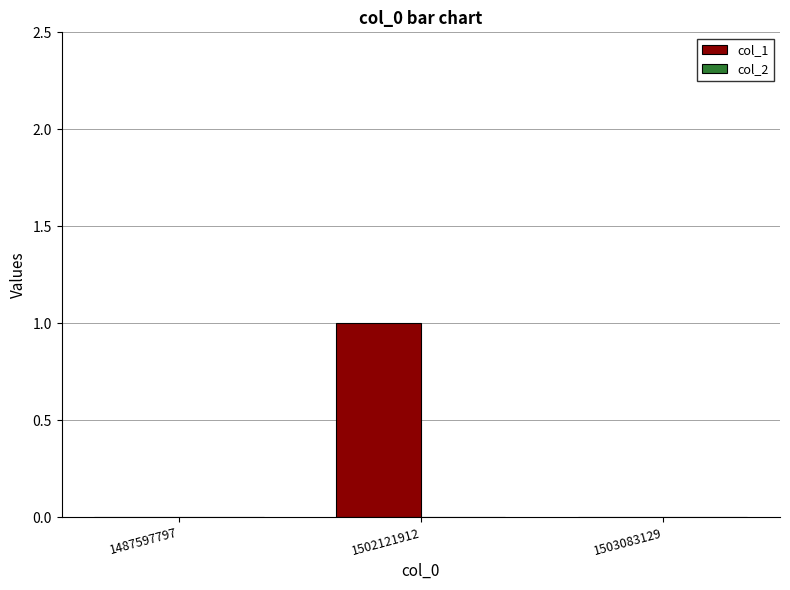

What is the change in value from 1487597797 to 1502121912?

+1